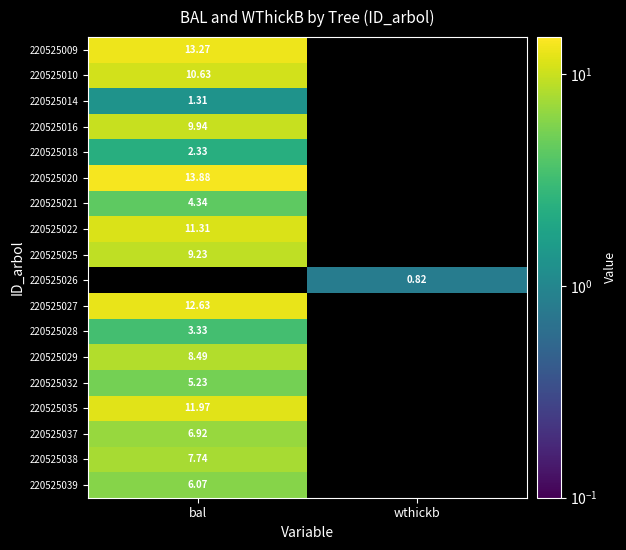

Which series has the widest spread of values?

220525009